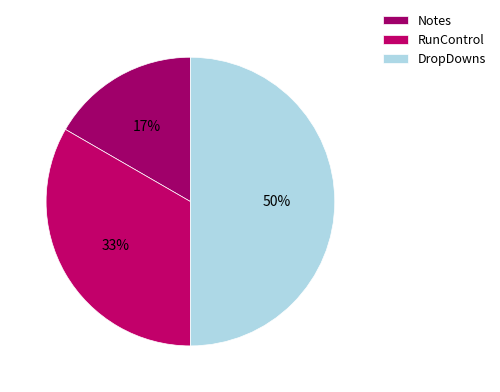

Is it true that RunControl is 33% of the pie?

True